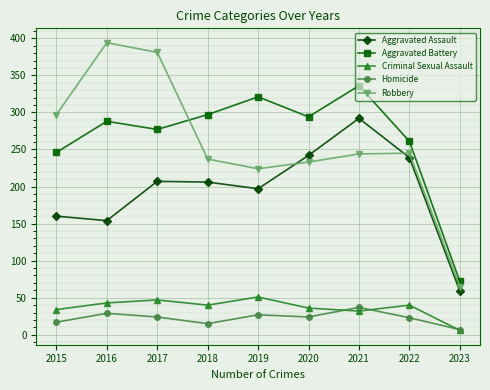

What is the value of the Robbery point at the 7th from the left?

244